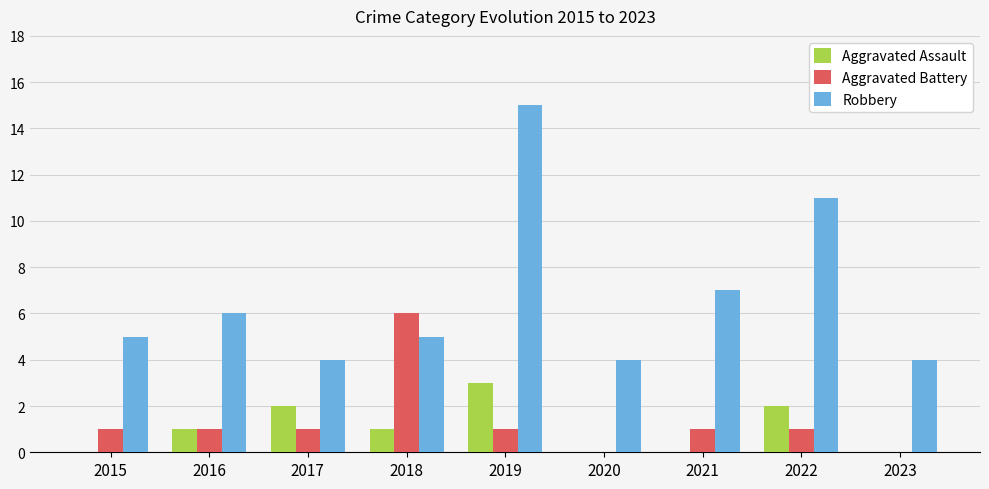

Read the Robbery value at 2018, to the nearest 5.

5